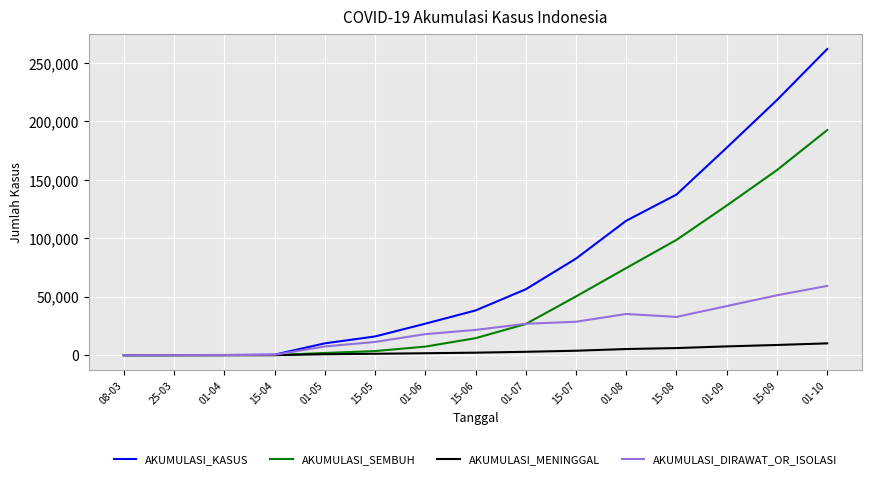

Which series has the widest spread of values?

AKUMULASI_KASUS